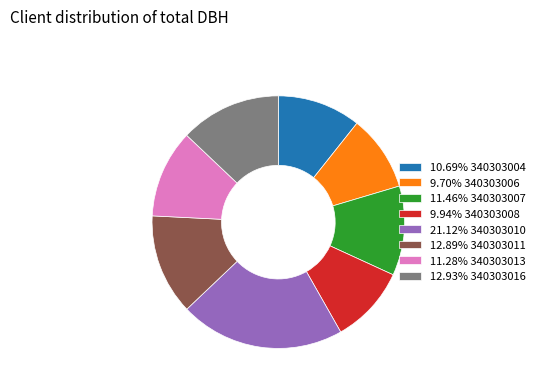

Does 9.94% 340303008 account for over 50% of the chart?

No